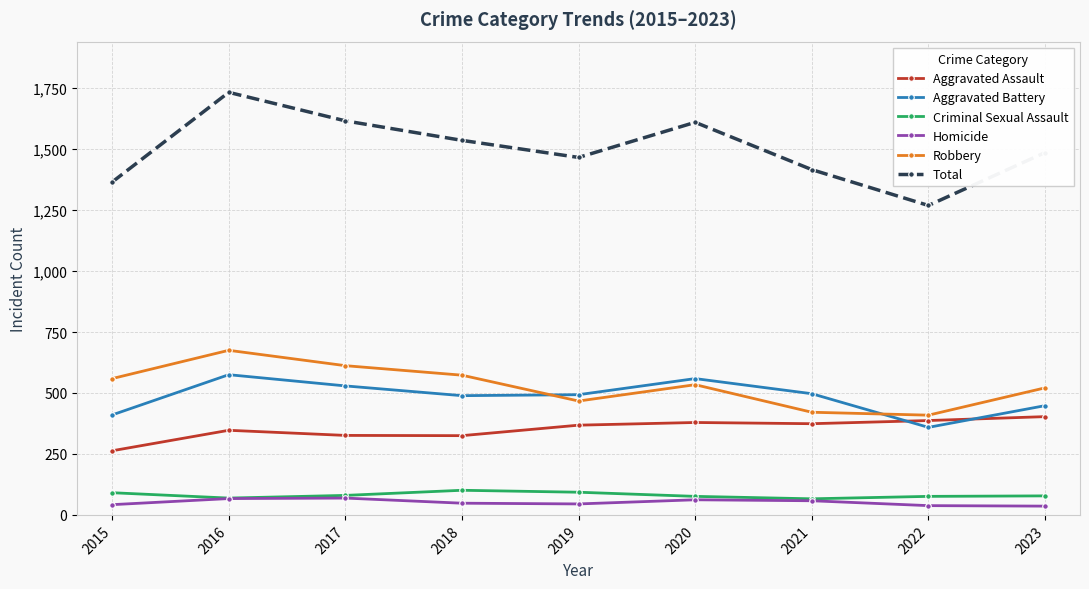

At how many categories does at least one series exceed 1438?

6